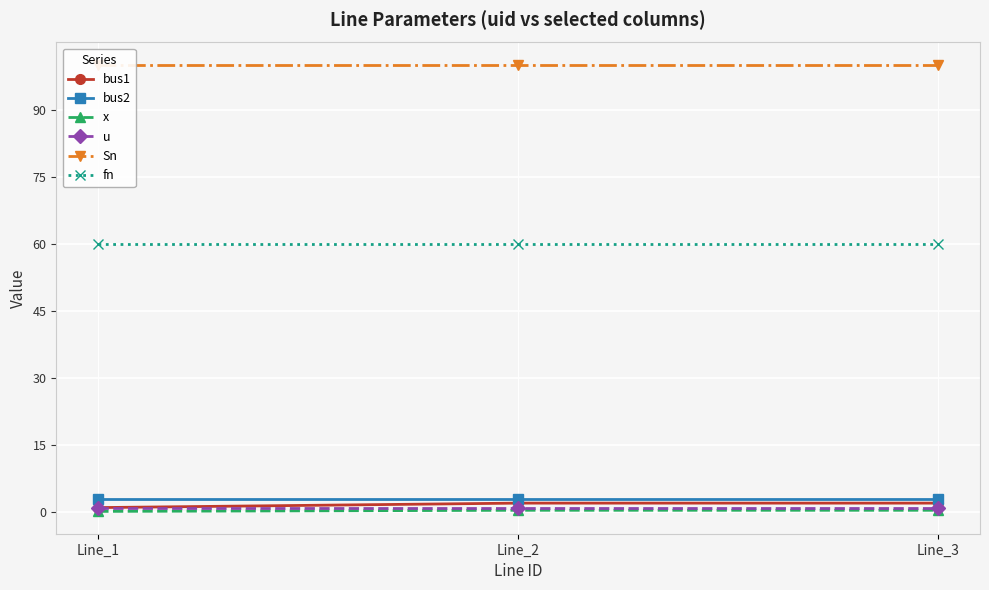

Is this an area chart (filled region under the line)?

No